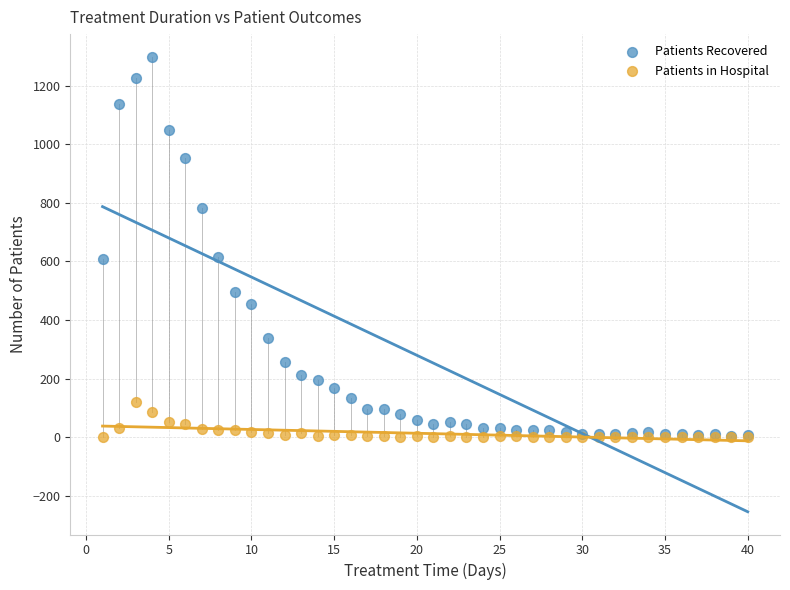

What are all the series names shown in the legend?

Patients Recovered, Patients in Hospital